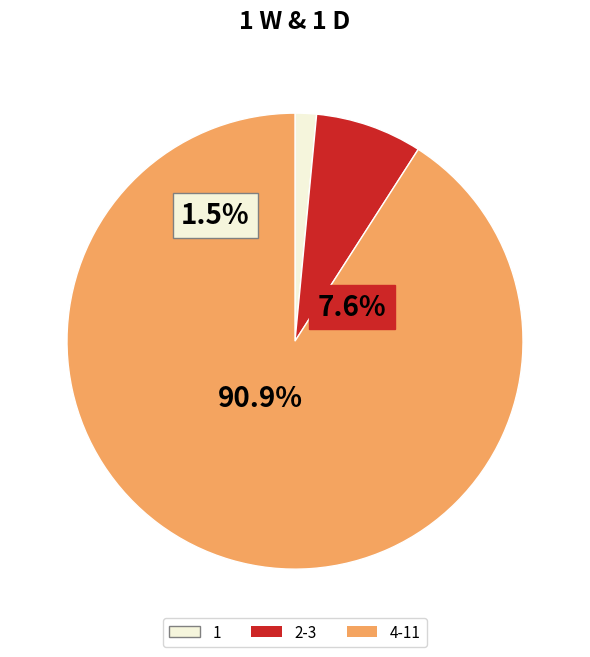

To the nearest percent, what is the difference between the largest and smallest slice percentages?

89%